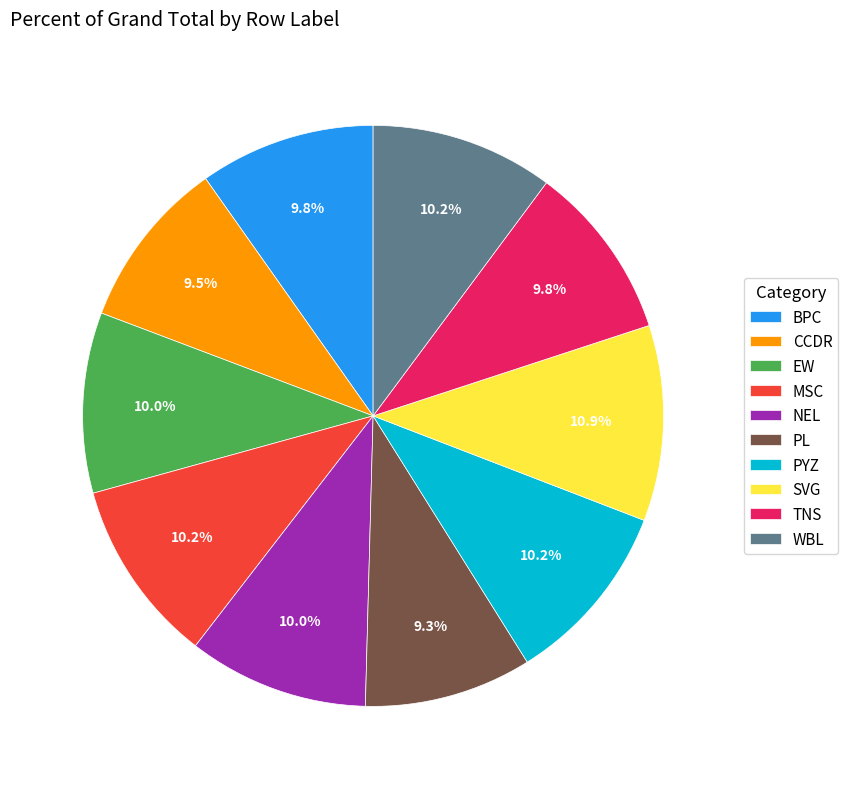

Combined, what portion of the pie is TNS and EW?

19.8%